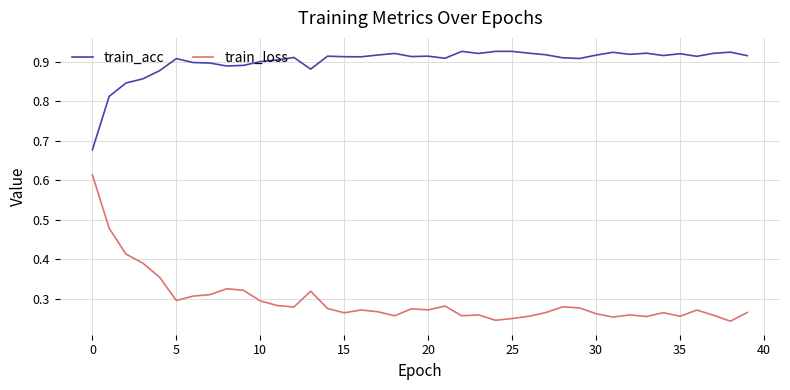

Which series has the largest range (max minus min)?

train_loss